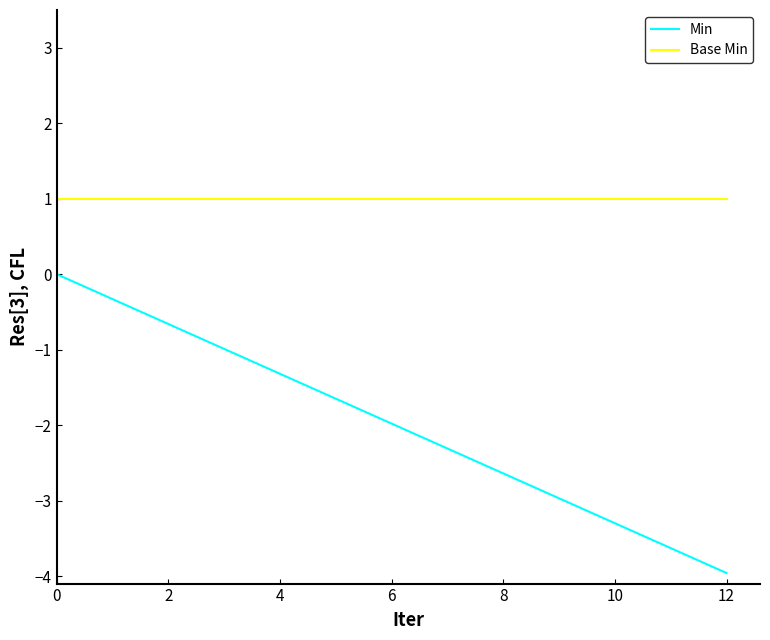

Which series has the largest total across all categories?

Base Min